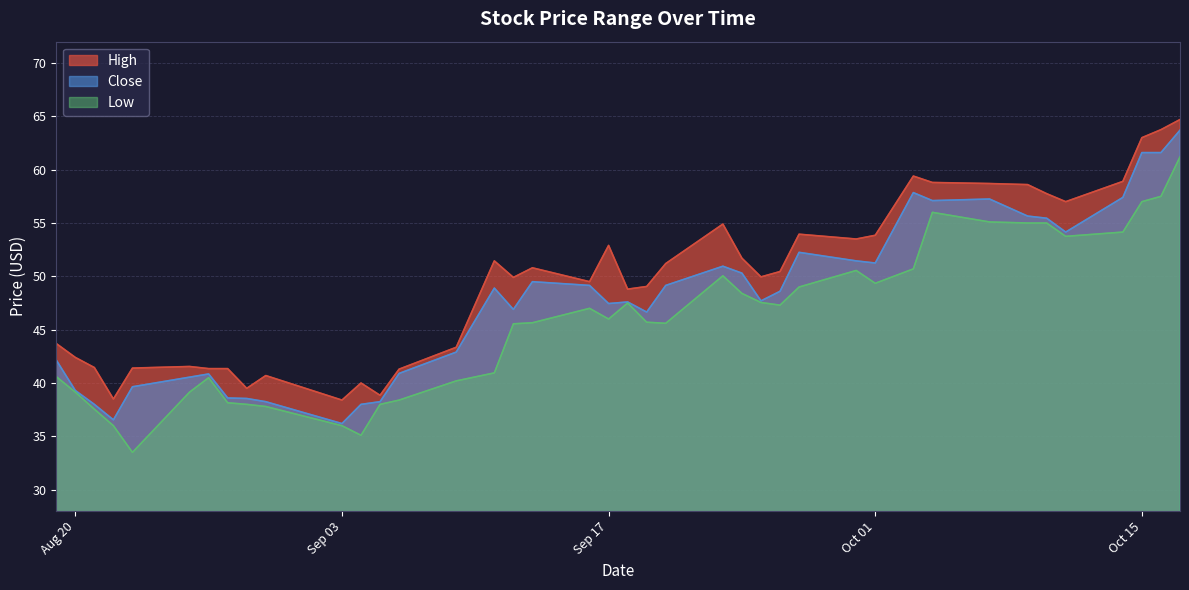

True or false: High and Close intersect in this chart.

False